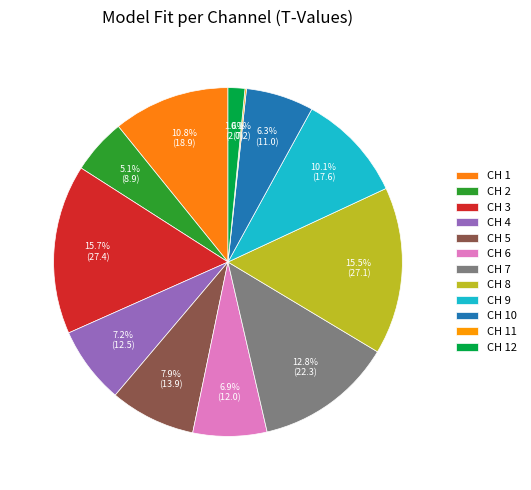

Which category has the smallest portion of the pie?

CH 11